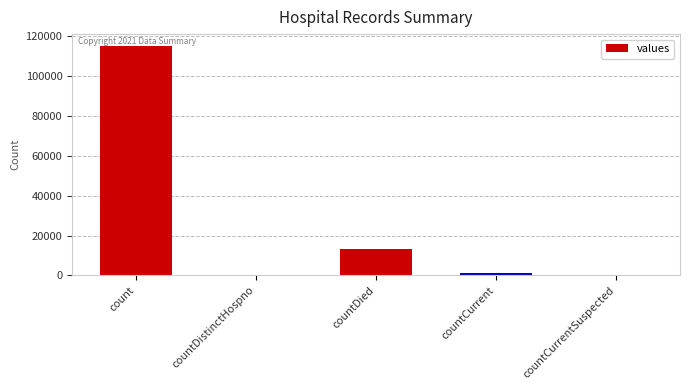

At which label does the data first exceed 1383?

count